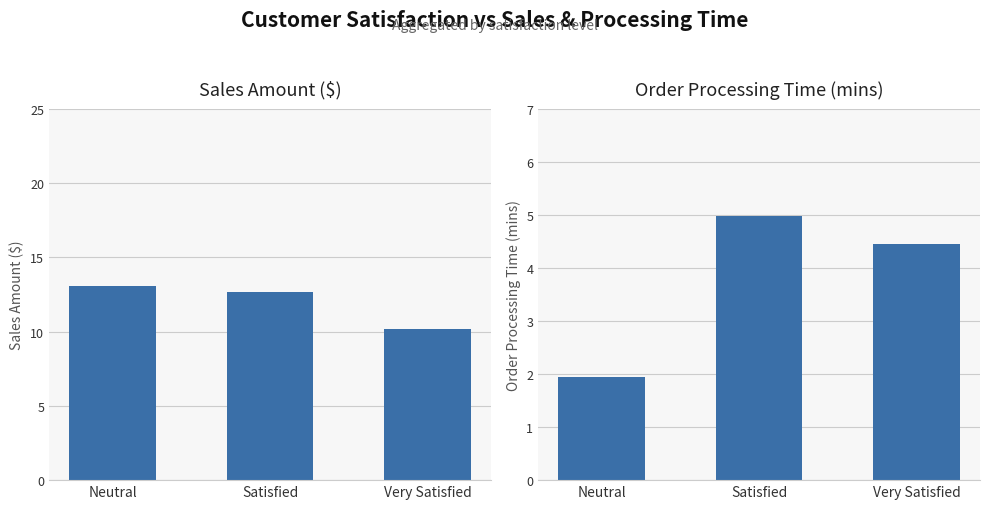

Is it true that Sales Amount ($) equals 10.2 at Very Satisfied?

True